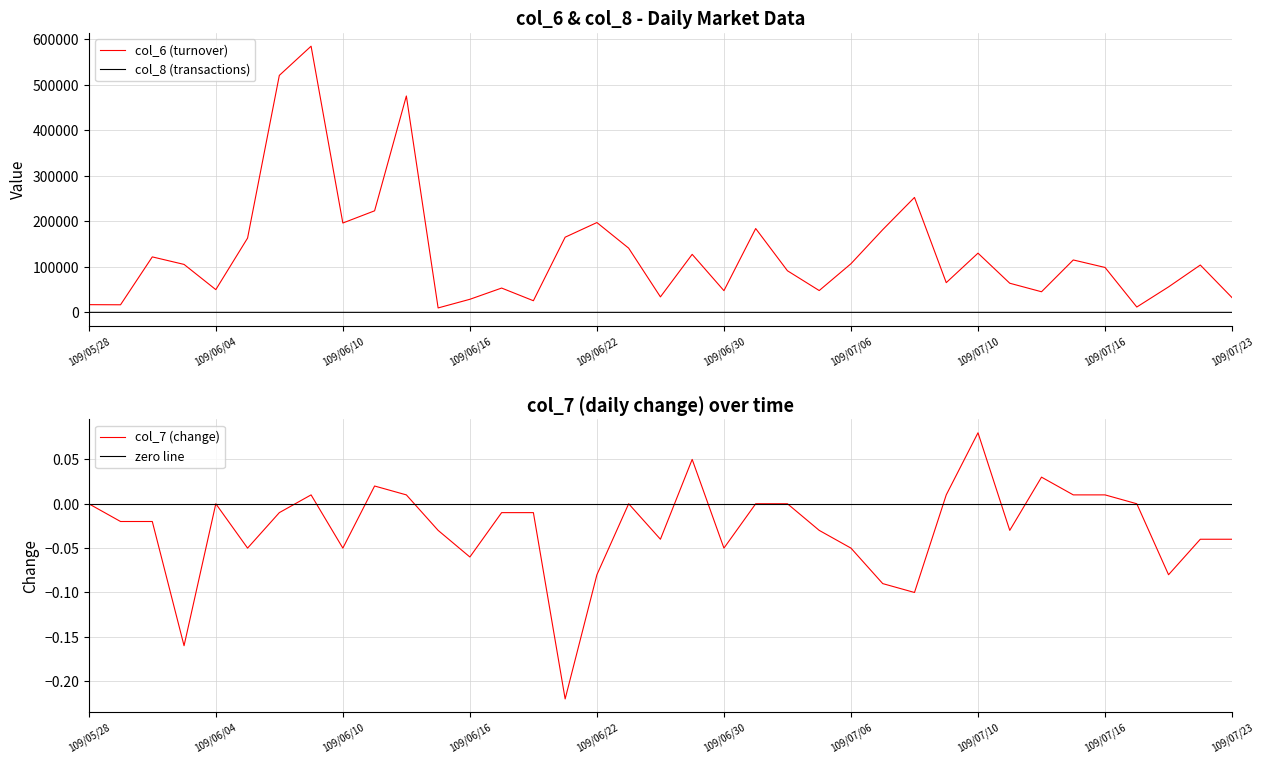

What is the value of the col_6 (turnover) point at the 34th from the left?

11700.0